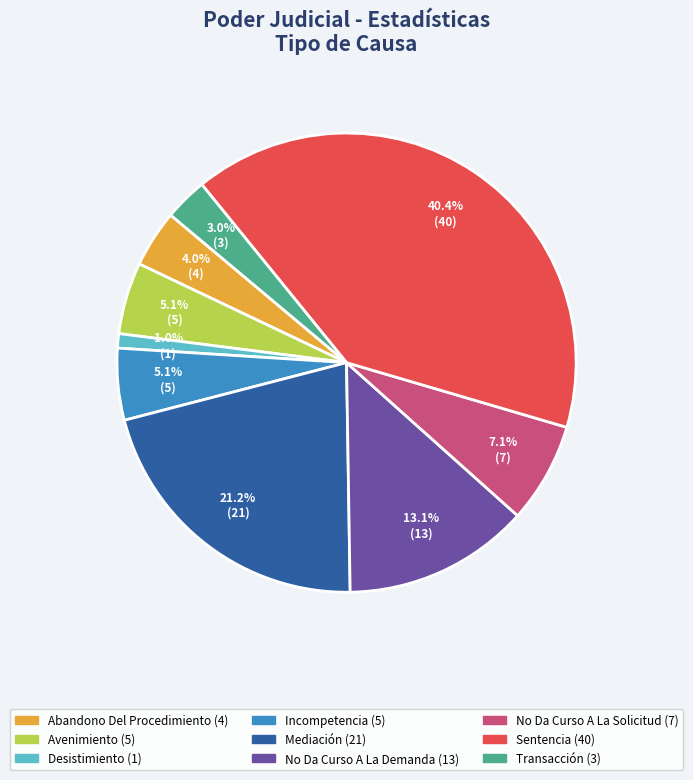

To the nearest percent, what is the difference between the No Da Curso A La Solicitud and Abandono Del Procedimiento slice percentages?

3%